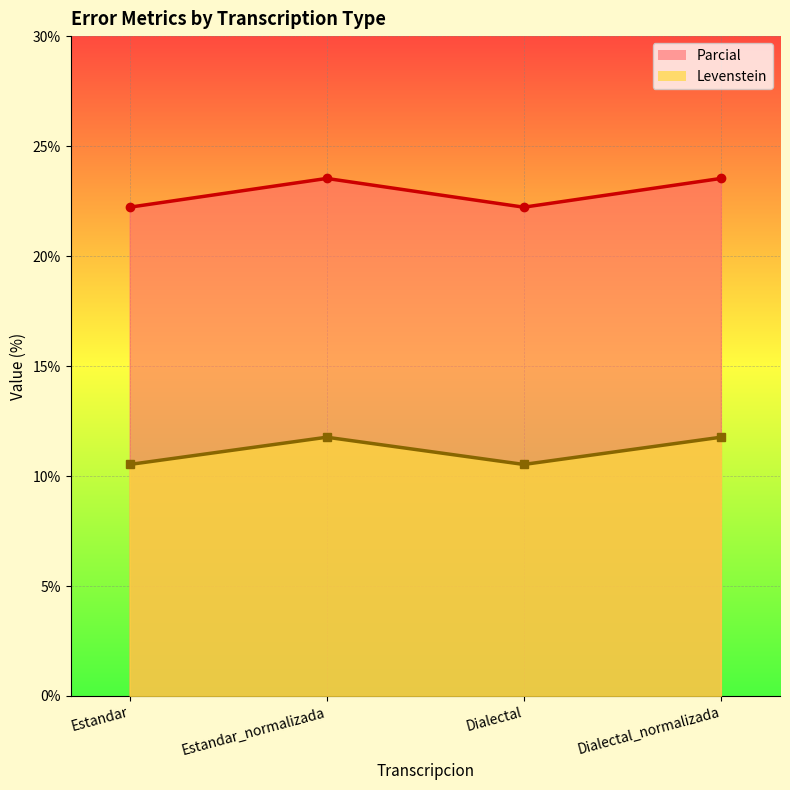

At which category does Levenstein reach its first local valley?

Dialectal